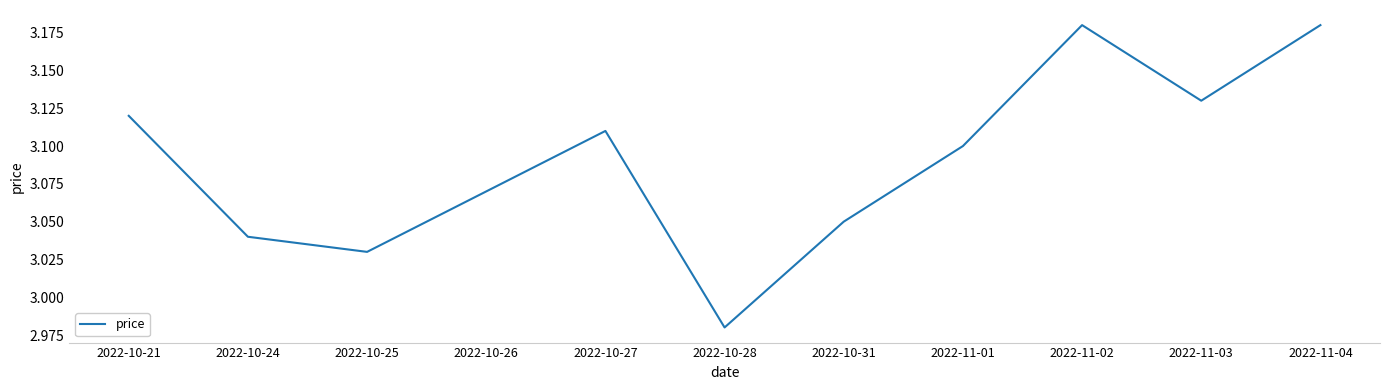

What position from the right is 2022-10-27?

7